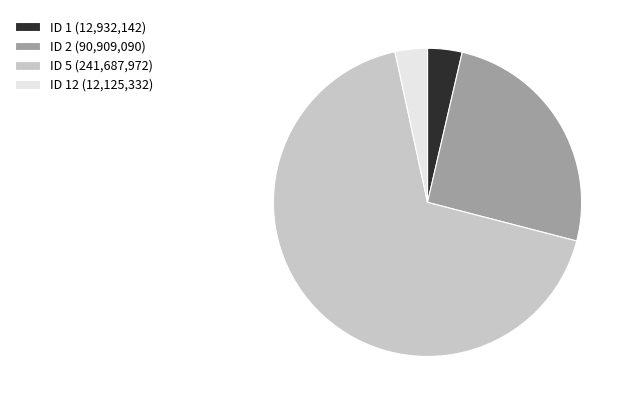

What is the largest slice in the pie chart?

ID 5 (241,687,972)